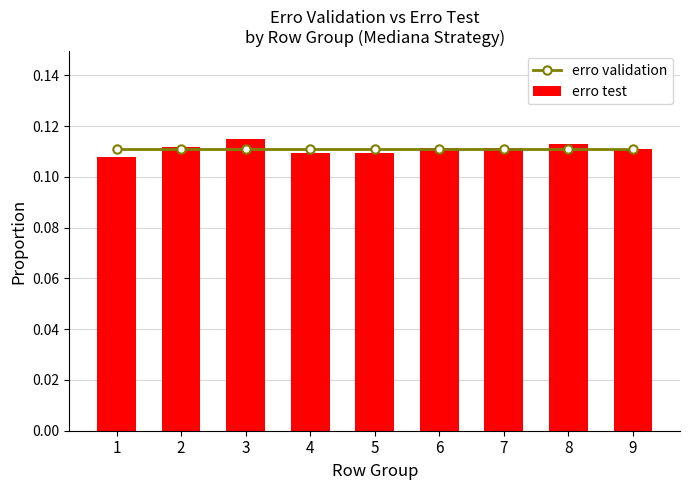

What is the sum of all erro test values?

1.0